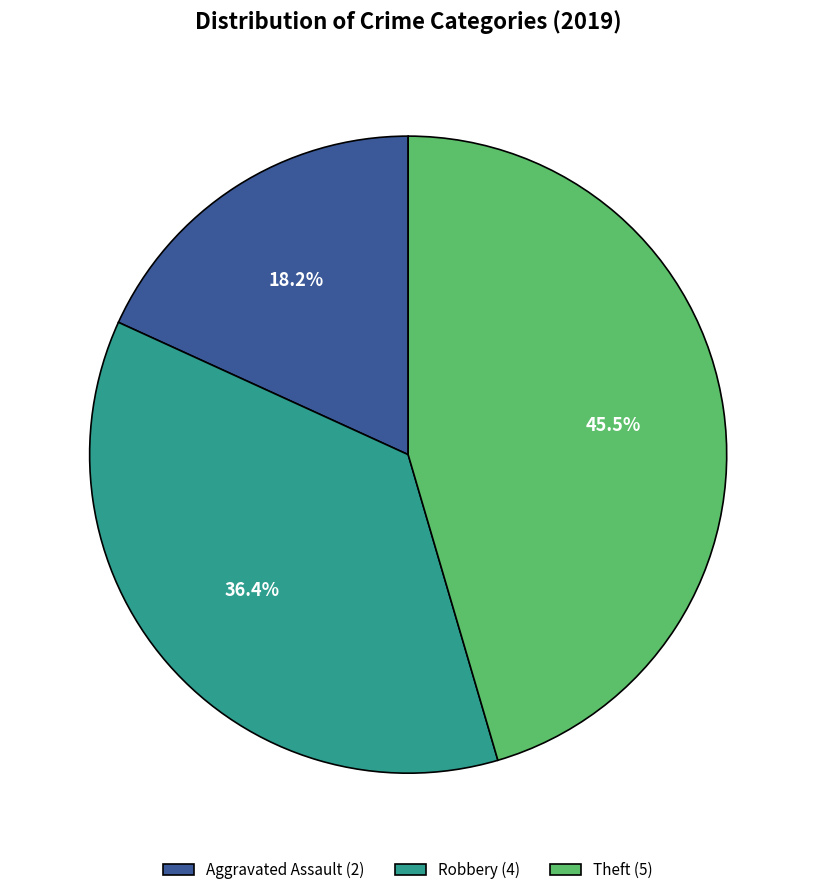

Which slice is the largest?

Theft